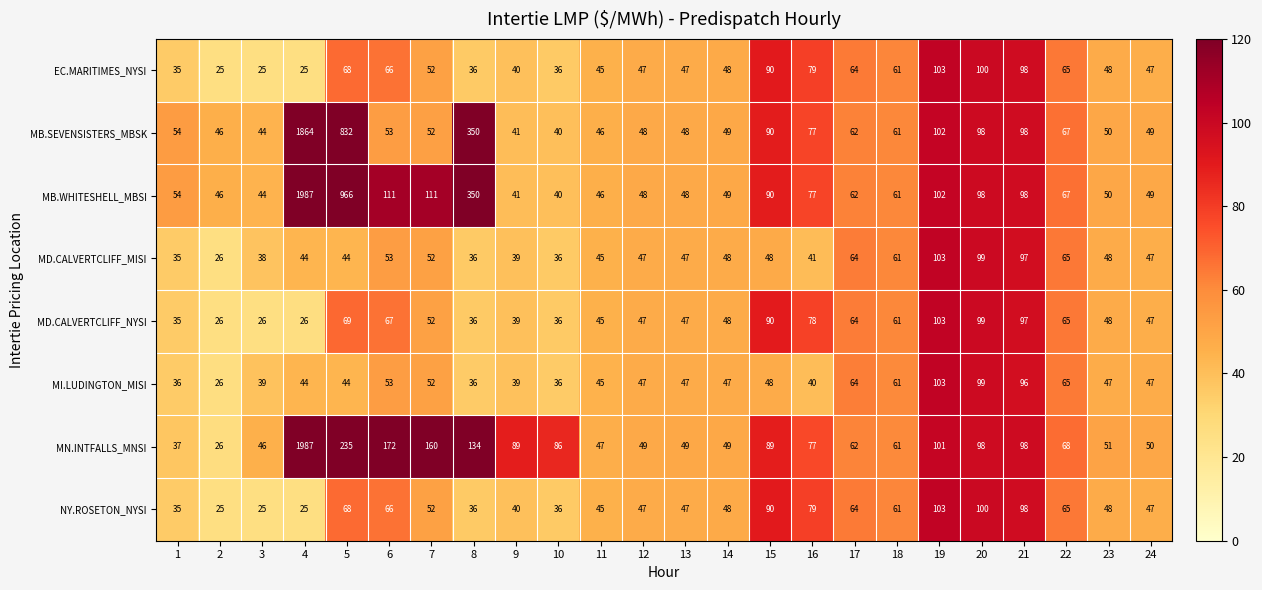

How many categories are shown in the chart?

24